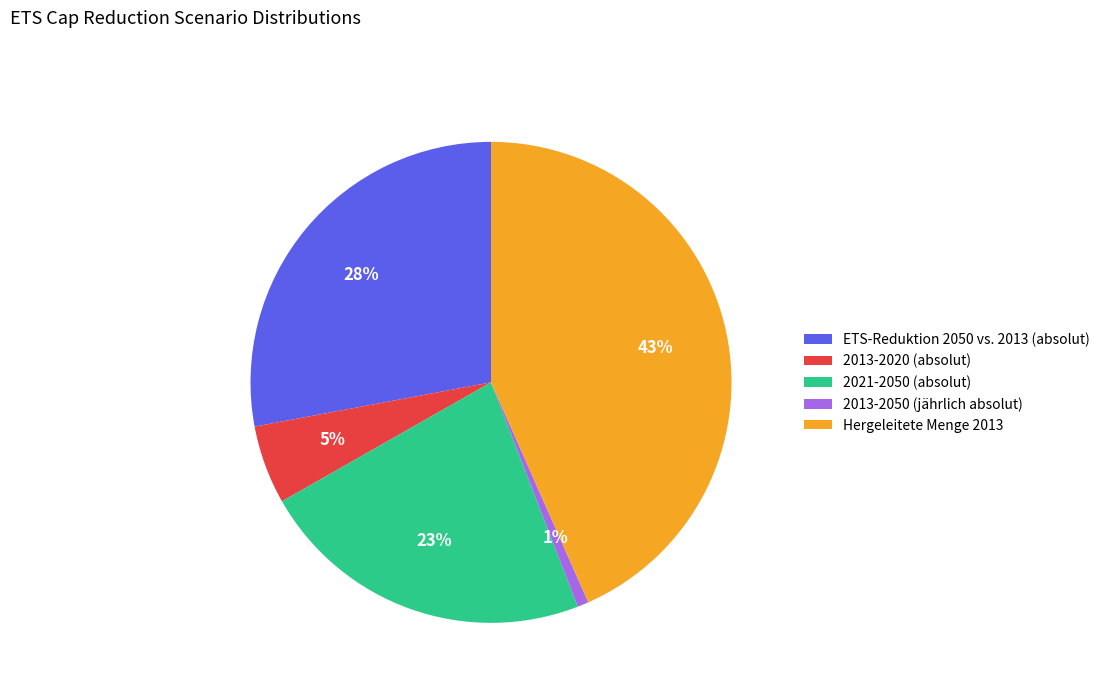

Does Hergeleitete Menge 2013 represent more than half of the total?

No